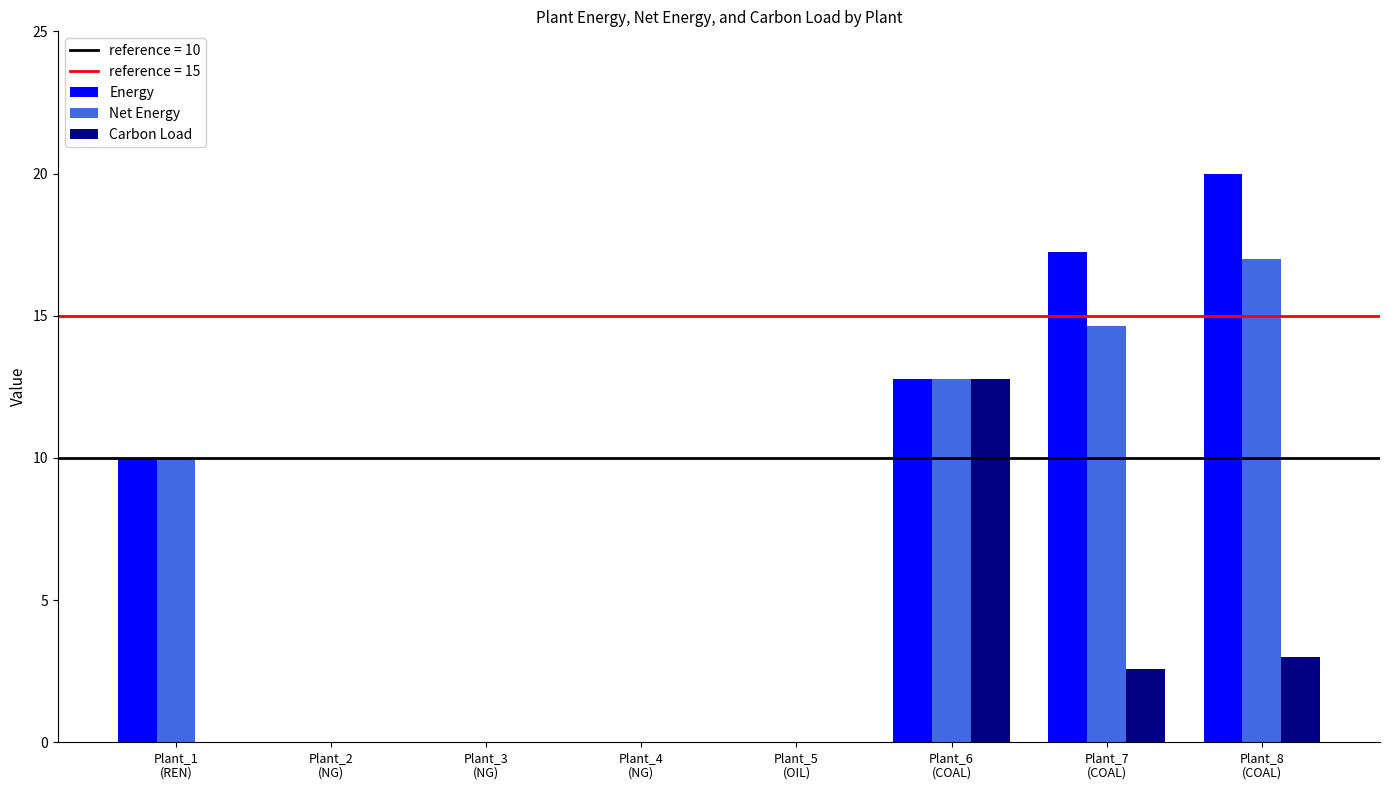

True or false: Carbon Load has a value of 0.0 at Plant_3
(NG).

True